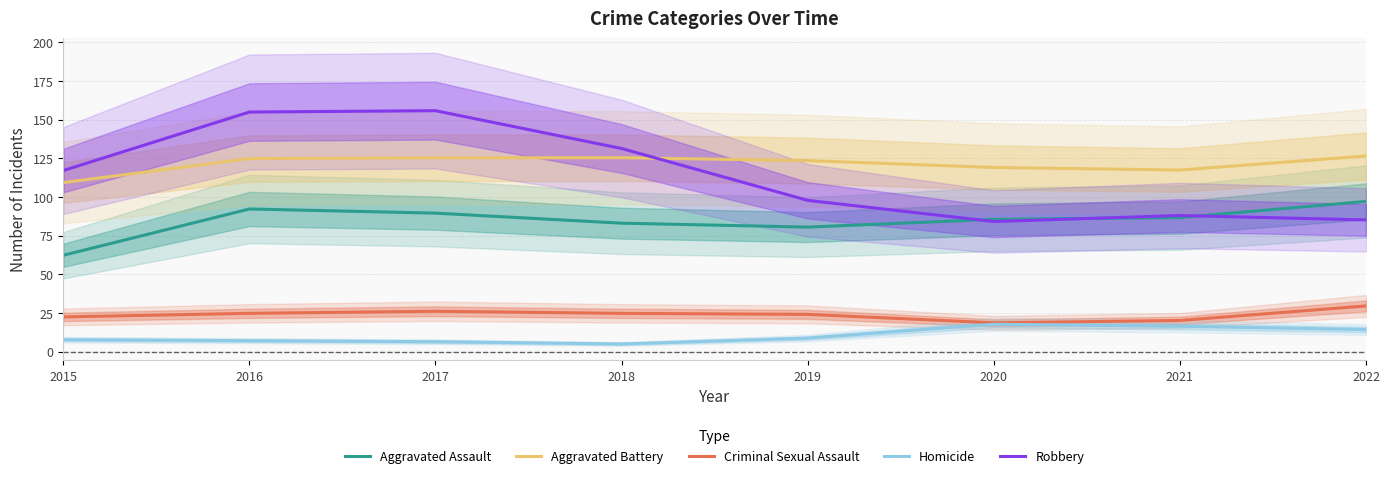

At which category does Robbery reach its first local valley?

2020